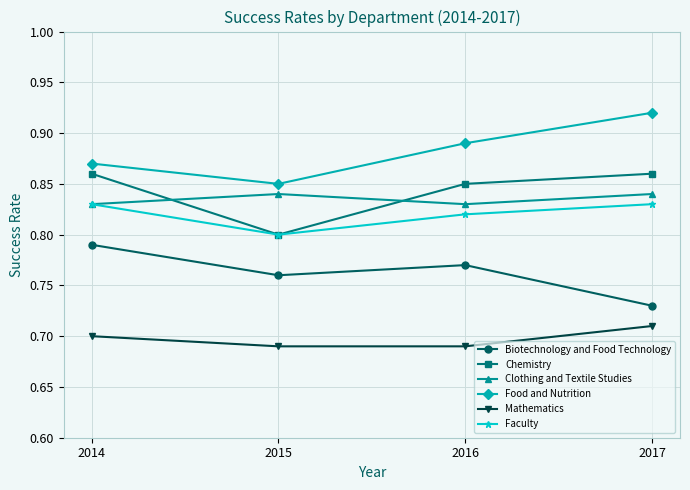

True or false: Biotechnology and Food Technology and Clothing and Textile Studies cross at least once.

False